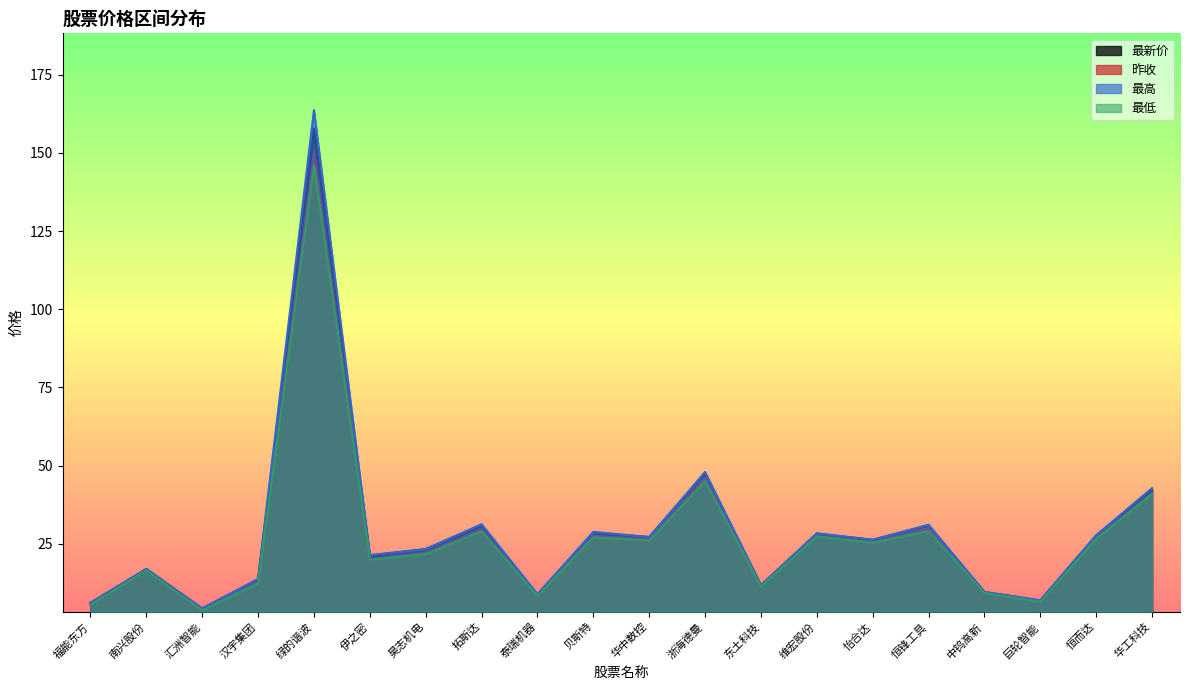

Does the chart display data point markers on the line(s)?

No